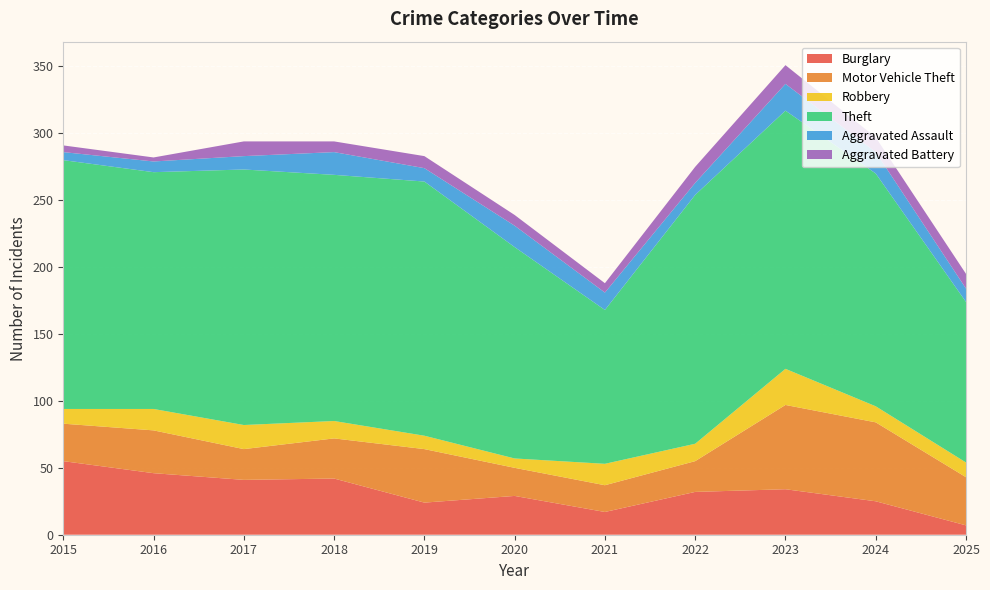

Reading left to right, what are all the values shown in this chart?

Burglary: 2015=55	2016=46	2017=41	2018=42	2019=24	2020=29	2021=17	2022=32	2023=34	2024=25	2025=7
Motor Vehicle Theft: 2015=28	2016=32	2017=23	2018=30	2019=40	2020=21	2021=20	2022=23	2023=63	2024=59	2025=36
Robbery: 2015=11	2016=16	2017=18	2018=13	2019=10	2020=7	2021=16	2022=13	2023=27	2024=12	2025=11
Theft: 2015=186	2016=177	2017=191	2018=184	2019=190	2020=158	2021=115	2022=186	2023=193	2024=174	2025=120
Aggravated Assault: 2015=6	2016=8	2017=10	2018=17	2019=10	2020=16	2021=13	2022=9	2023=20	2024=16	2025=10
Aggravated Battery: 2015=5	2016=3	2017=11	2018=8	2019=9	2020=8	2021=7	2022=12	2023=14	2024=11	2025=11